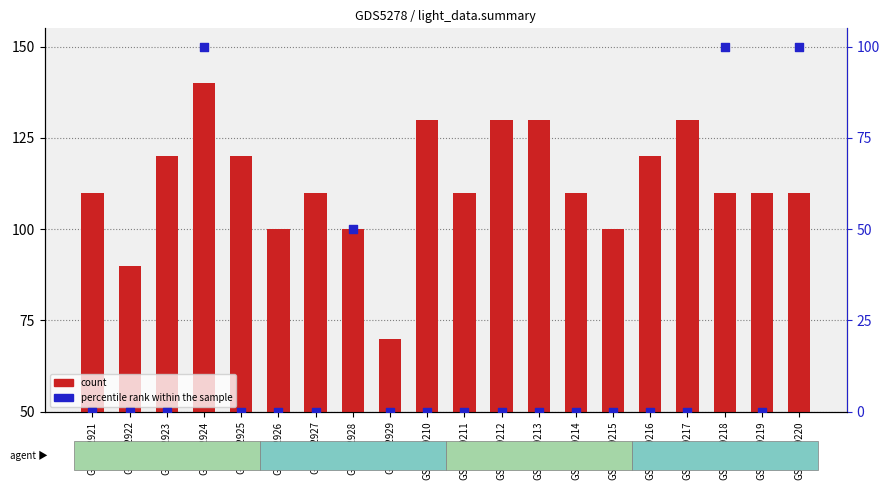

What is the total value across all series at GSM3629210?

130